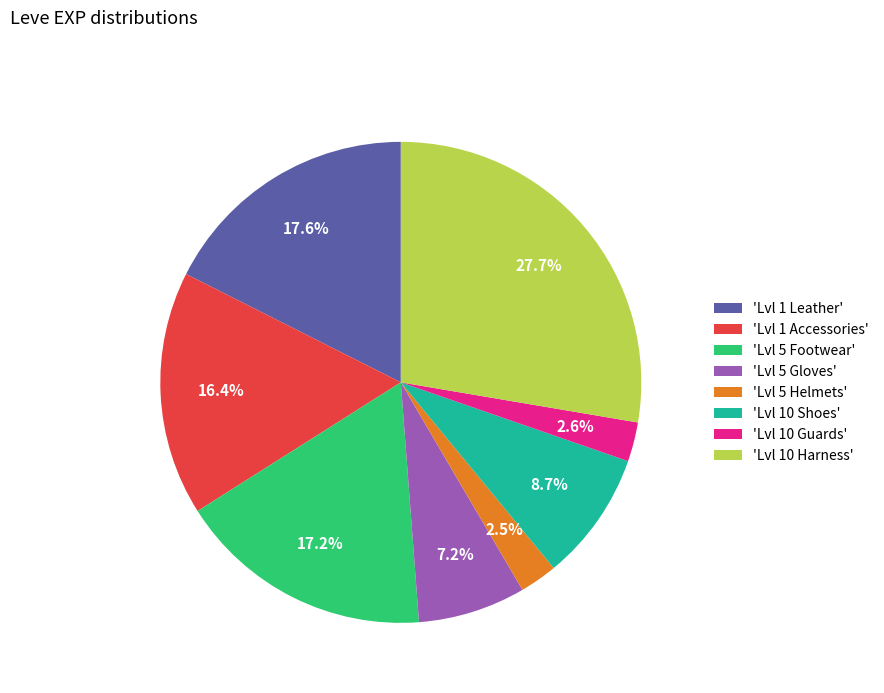

Does any single category account for the majority?

No